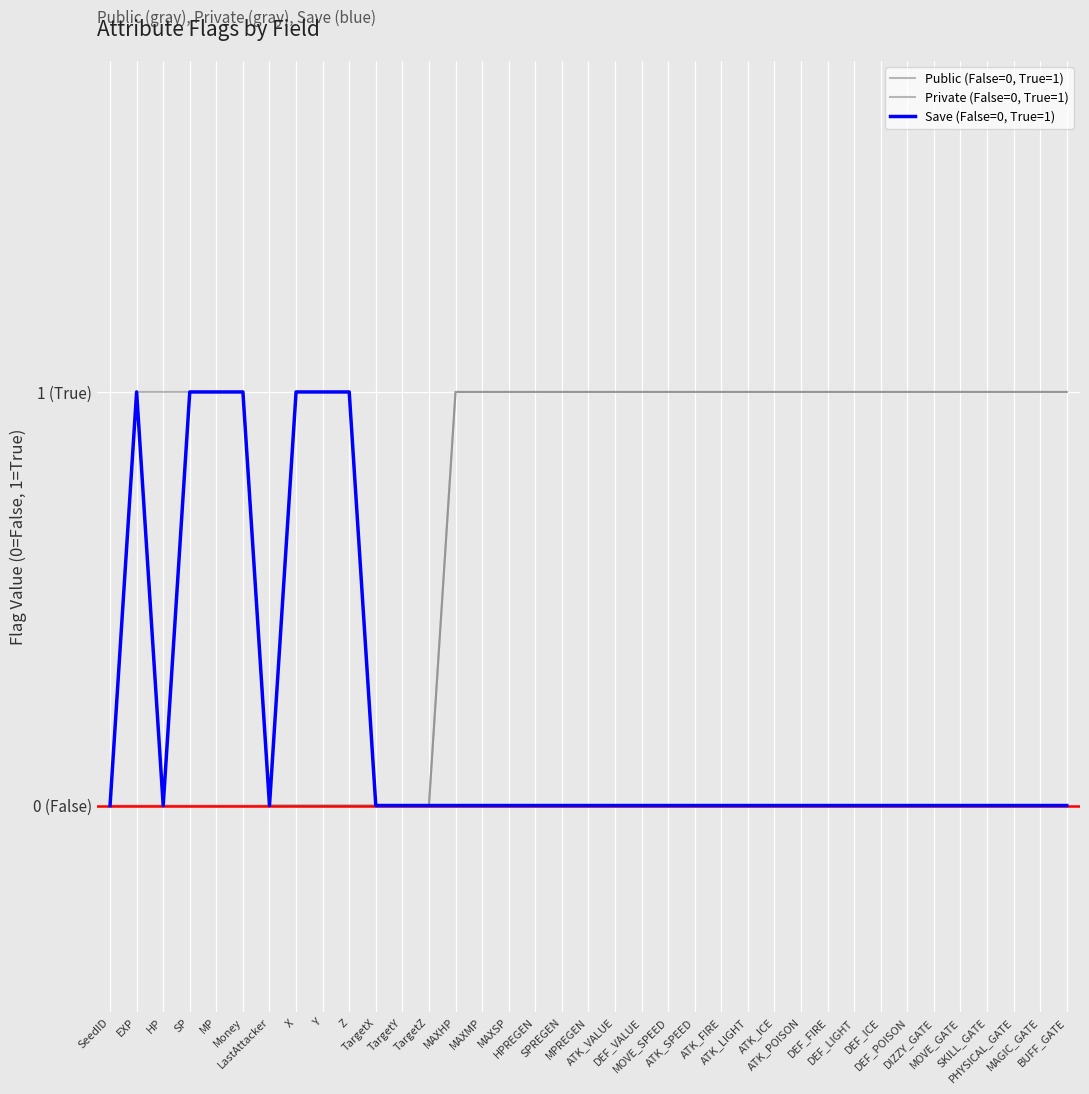

Reading left to right, list all the values displayed in this chart.

Public (False=0, True=1): 0	0	0	0	0	0	0	0	0	0	0	0	0	1	1	1	1	1	1	1	1	1	1	1	1	1	1	1	1	1	1	1	1	1	1	1	1
Private (False=0, True=1): 0	1	1	1	1	1	0	0	0	0	0	0	0	1	1	1	1	1	1	1	1	1	1	1	1	1	1	1	1	1	1	1	1	1	1	1	1
Save (False=0, True=1): 0	1	0	1	1	1	0	1	1	1	0	0	0	0	0	0	0	0	0	0	0	0	0	0	0	0	0	0	0	0	0	0	0	0	0	0	0